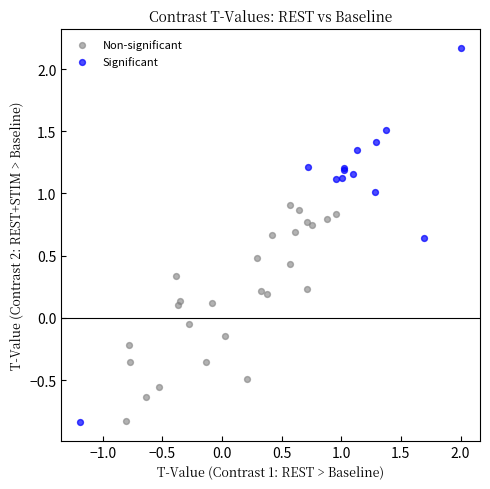

Which series has the largest Y range (max minus min)?

Significant